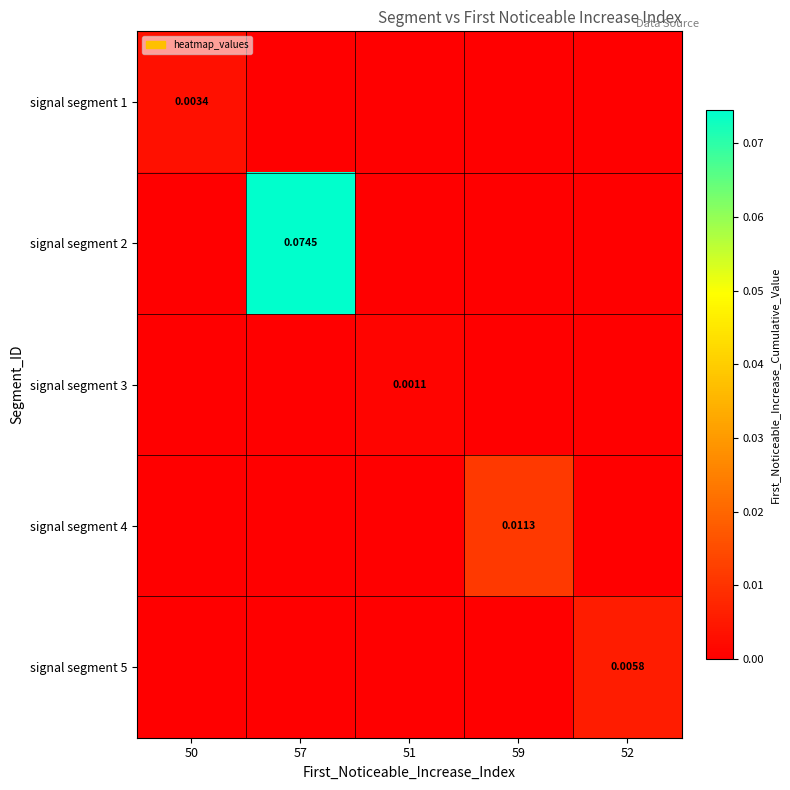

Which label corresponds to the largest value in the chart?

57